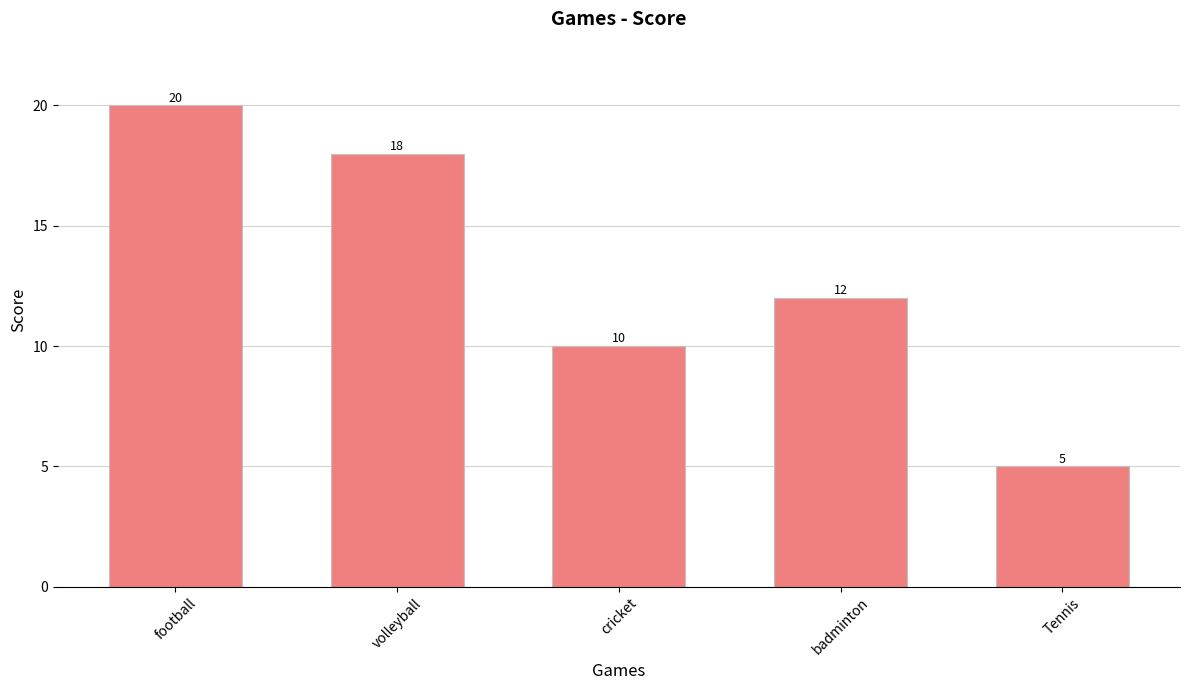

Is it true that the value at football is 10?

False